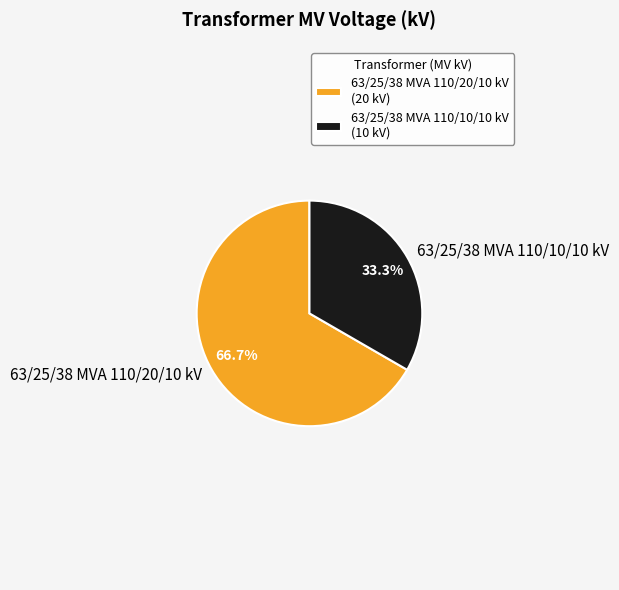

Rank the categories by value from lowest to highest.

63/25/38 MVA 110/10/10 kV, 63/25/38 MVA 110/20/10 kV